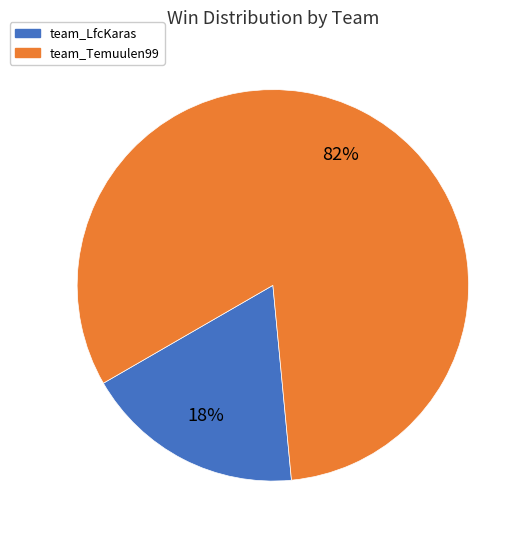

True or false: team_Temuulen99 accounts for 82% of the total.

True